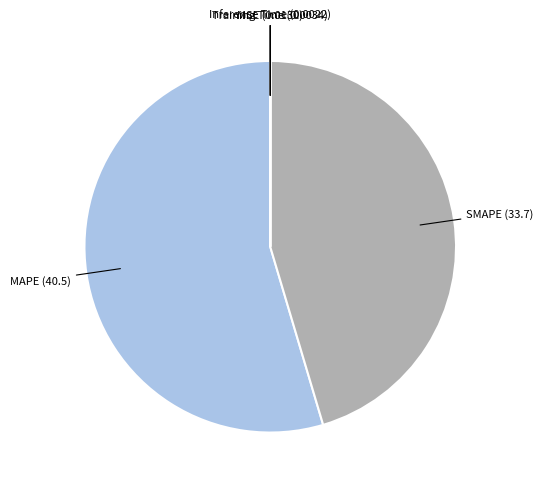

The MAPE slice represents 49% of the pie. True or false?

False